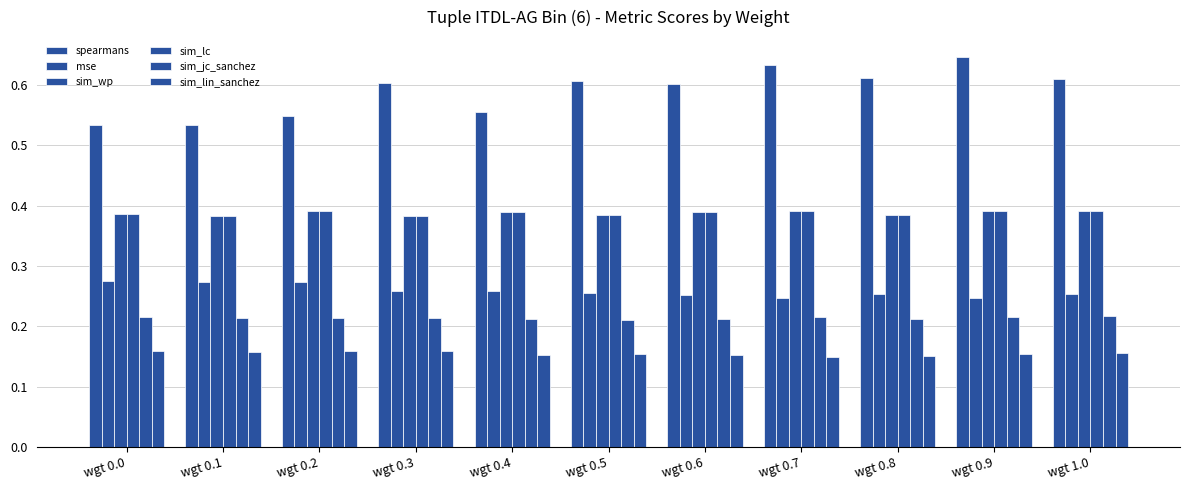

What is the average value of the spearmans series?

0.6